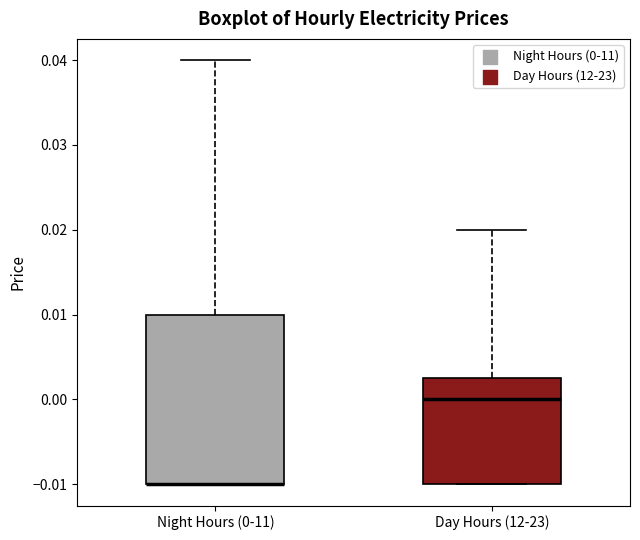

Where does the upper whisker of the box for Day Hours (12-23) end on the y-axis? The values are not printed on the chart, so give them approximately, as read against the axis.

0.020